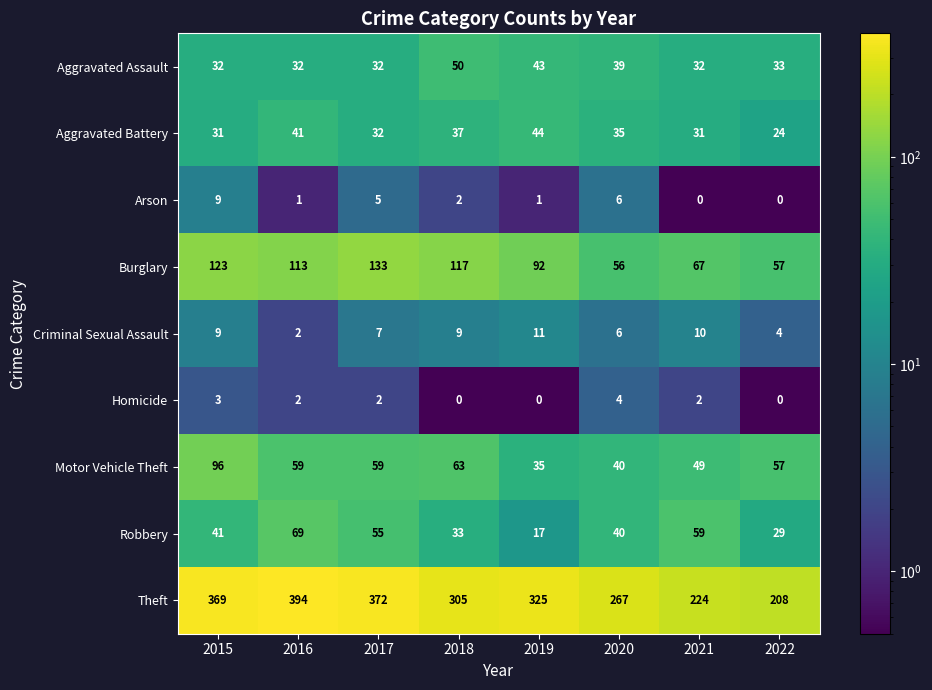

Where does the Arson series first go above 2?

2015